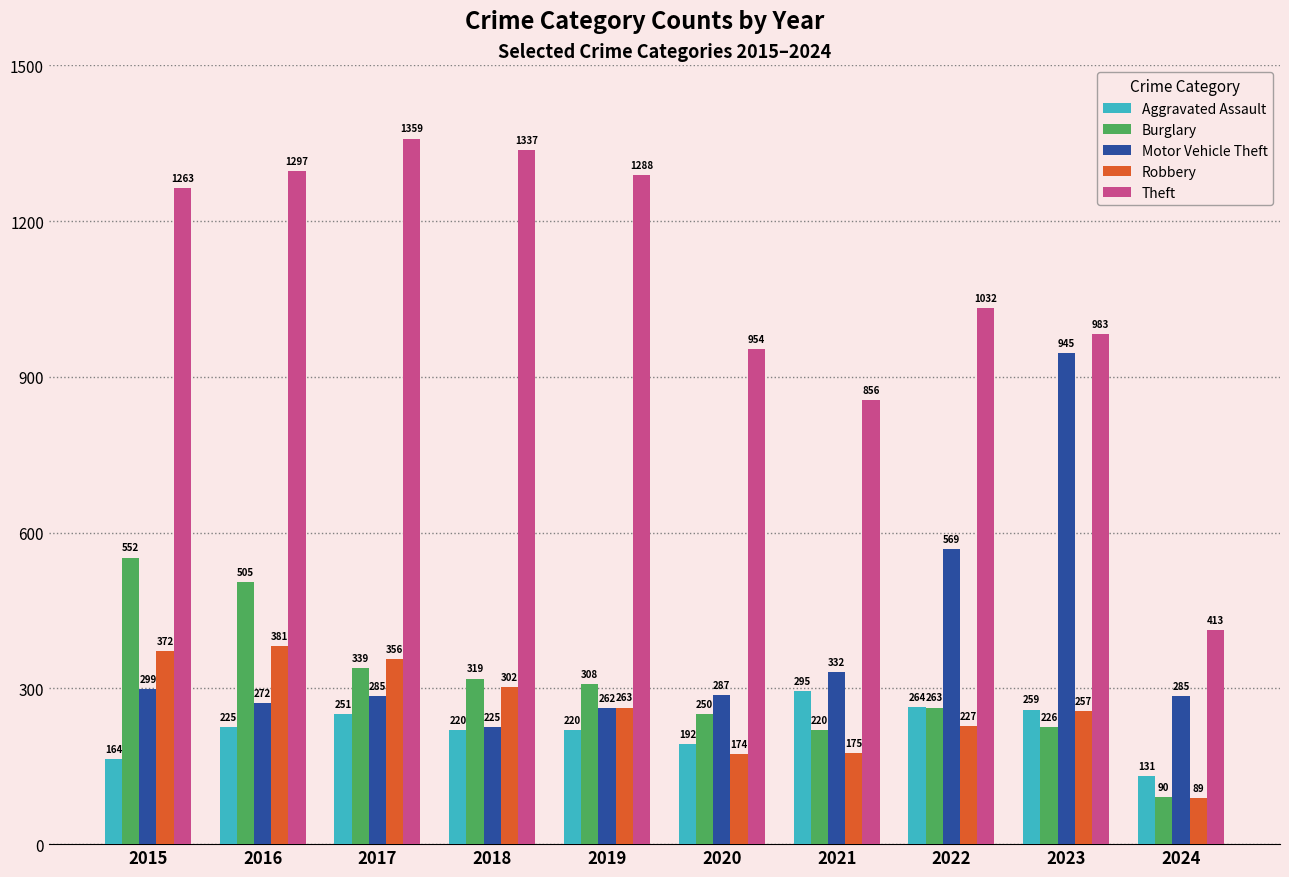

What is the difference between the Robbery values at 2023 and 2016?

124